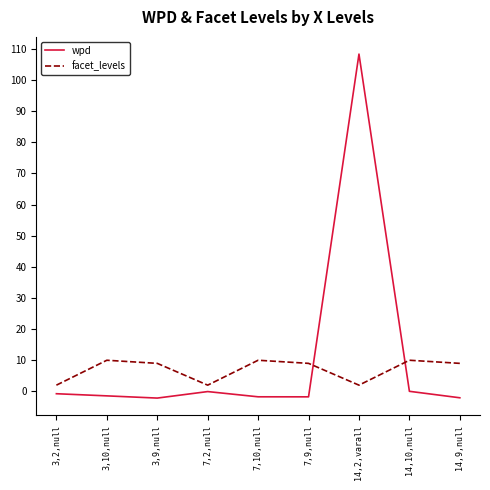

What are all the series names shown in the legend?

wpd, facet_levels